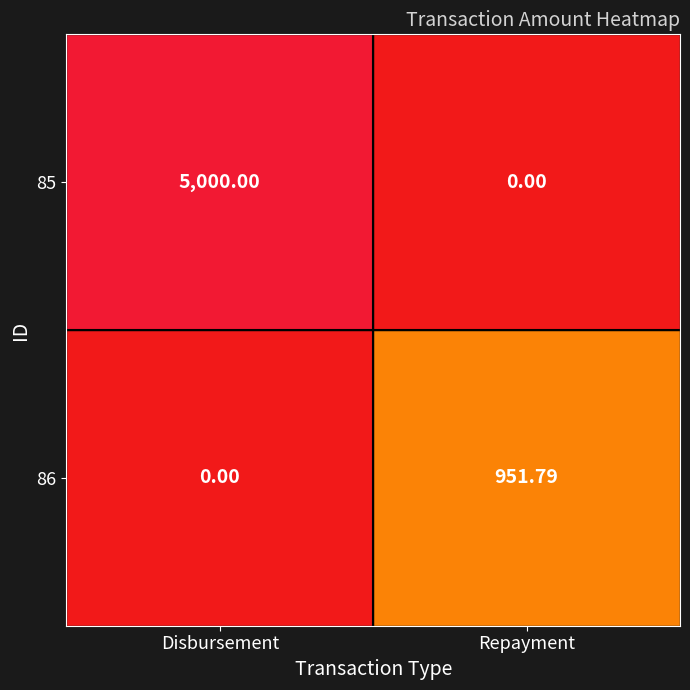

Is the value of 85 at Repayment greater than the value of 86 at Repayment?

No